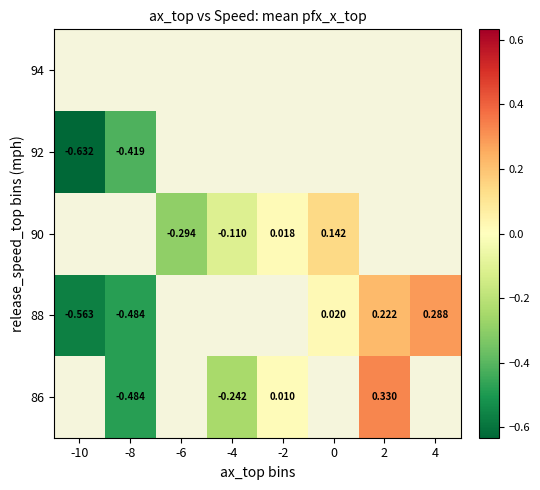

At which label does 86 reach its minimum?

-10